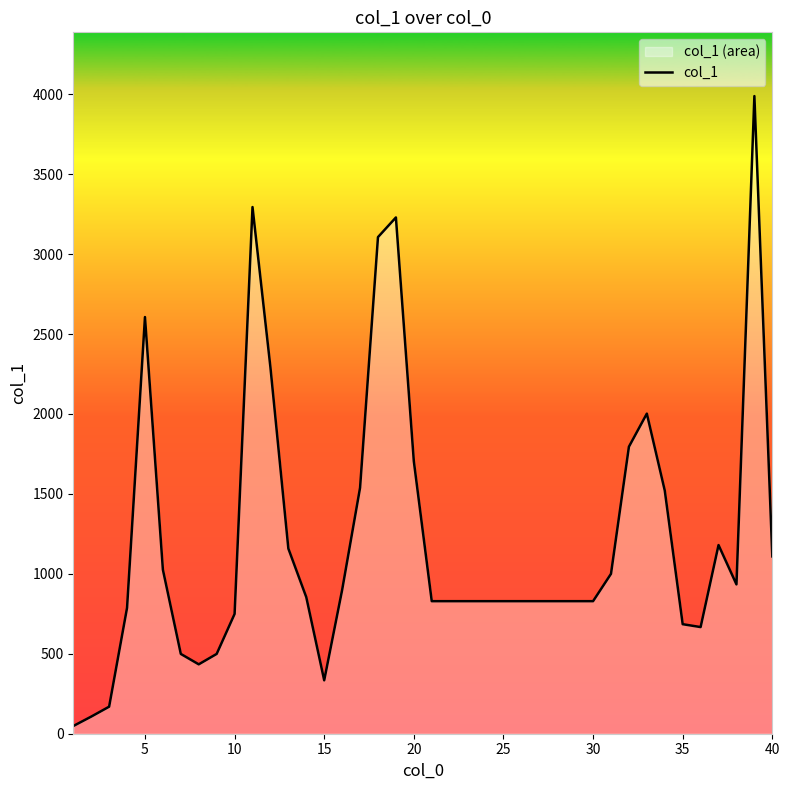

How many lines are shown in the chart?

1